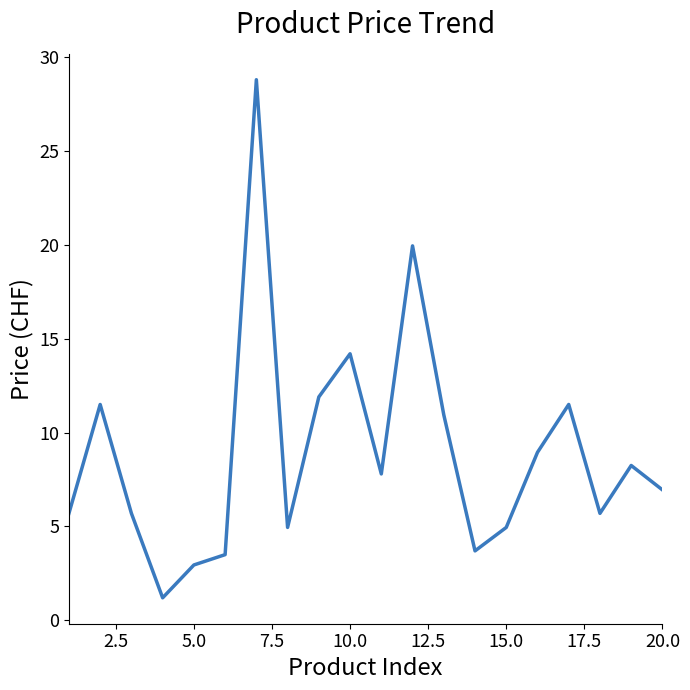

What is the difference between the maximum and minimum values?

27.6